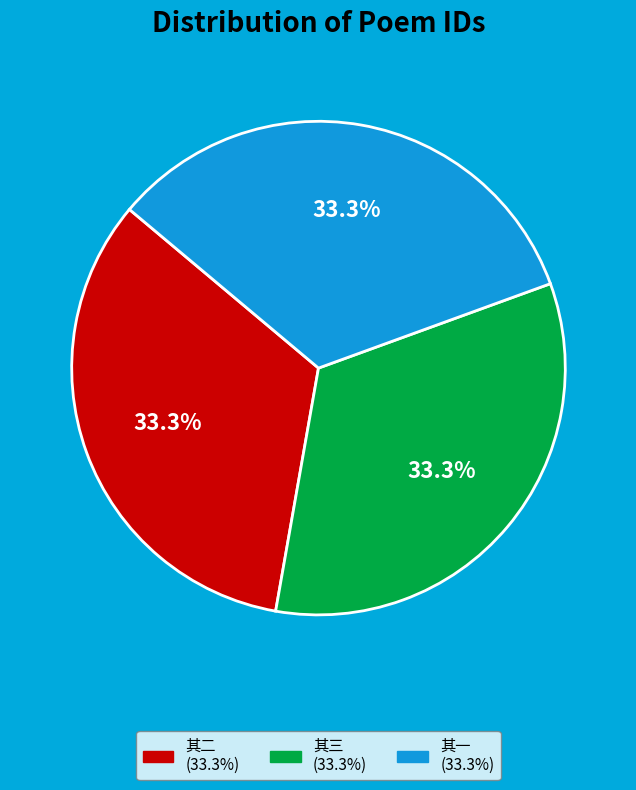

Is there any slice that represents more than half of the pie?

No